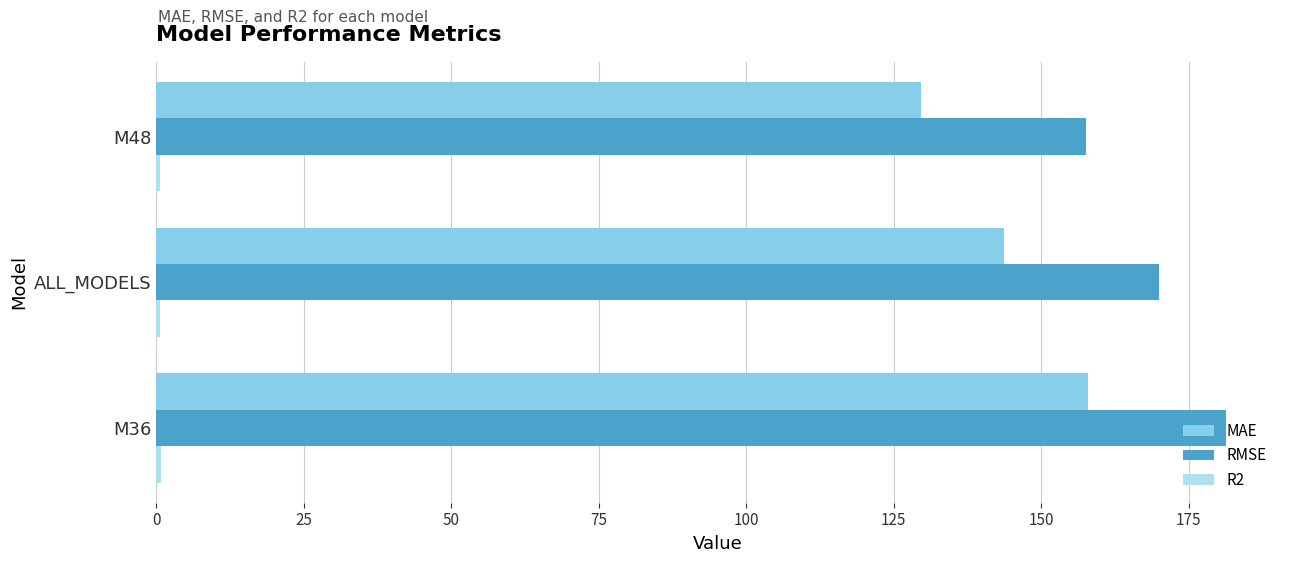

Which series has the largest range (max minus min)?

MAE